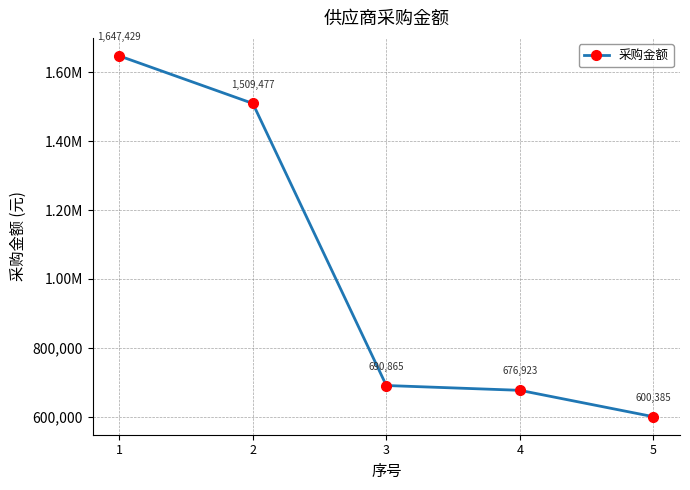

What is the change in value from 2 to 4?

-832553.8